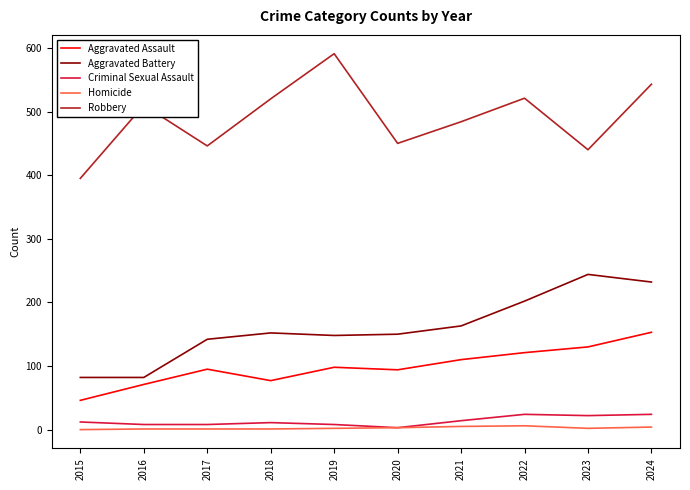

The Homicide series shows 1 at 2016. True or false?

True